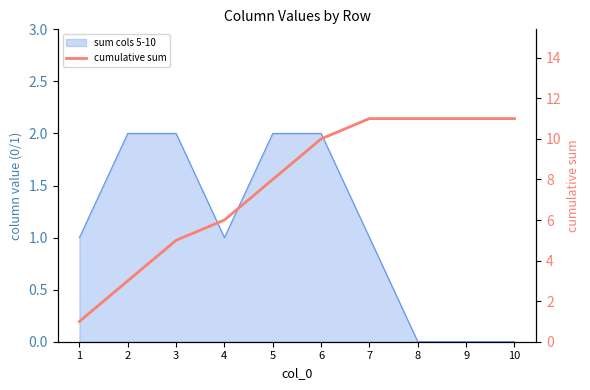

Which label corresponds to the smallest value in the chart?

1